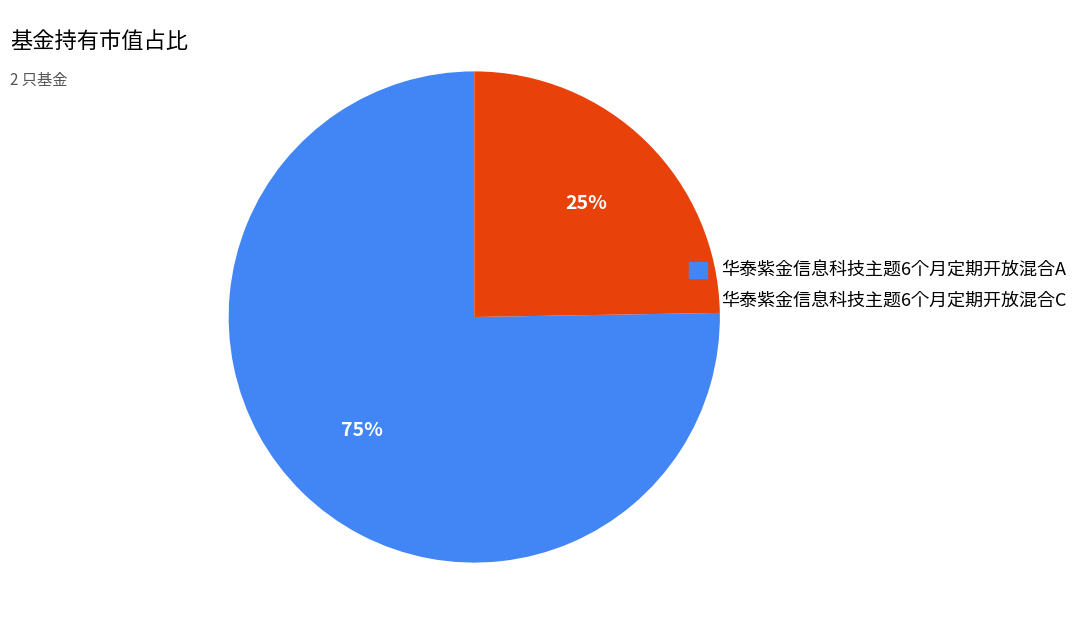

Which category has the smallest portion of the pie?

华泰紫金信息科技主题6个月定期开放混合C